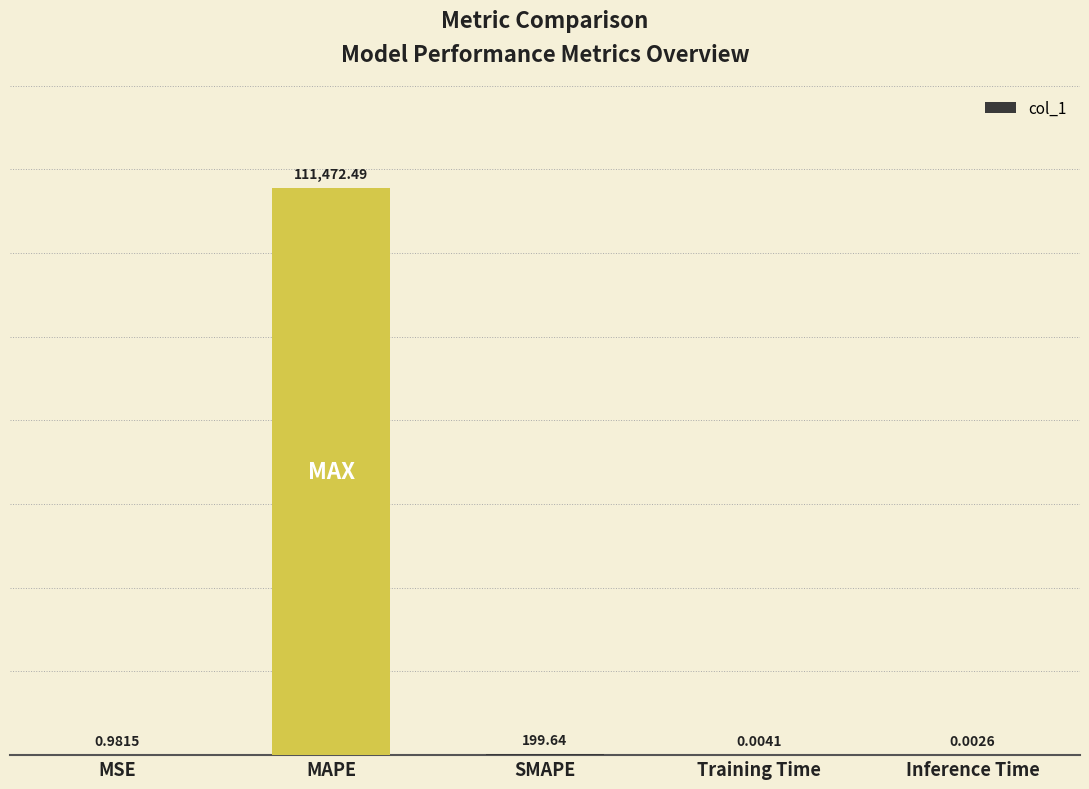

What is the sum of the values at MSE and MAPE?

111473.5